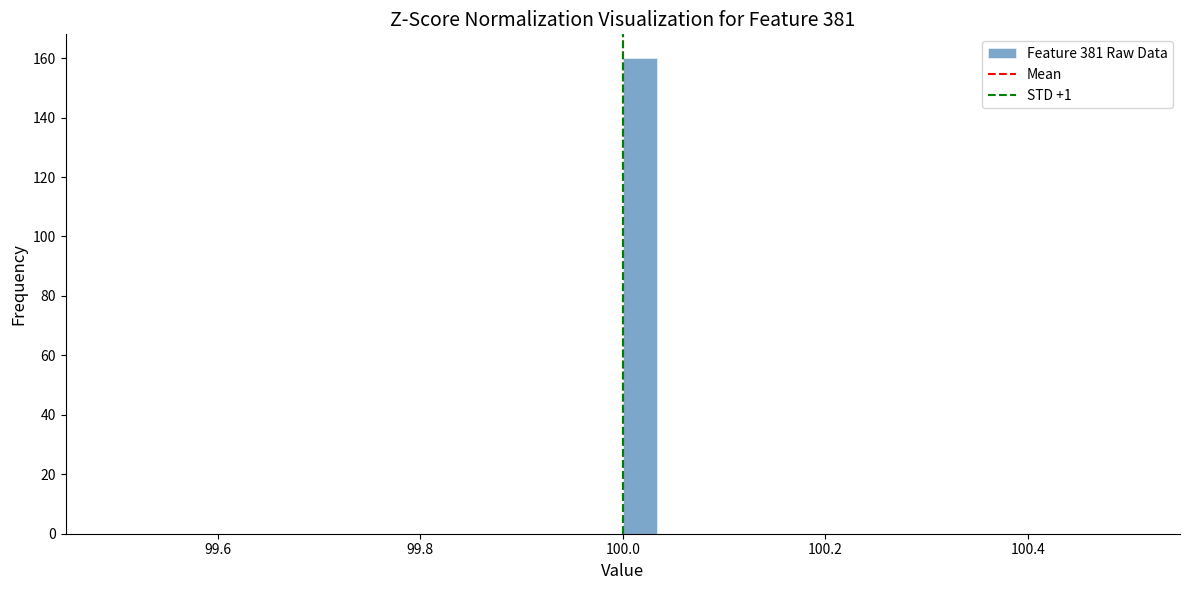

Read against the x-axis, roughly where is the centre of the tallest bar?

100.02